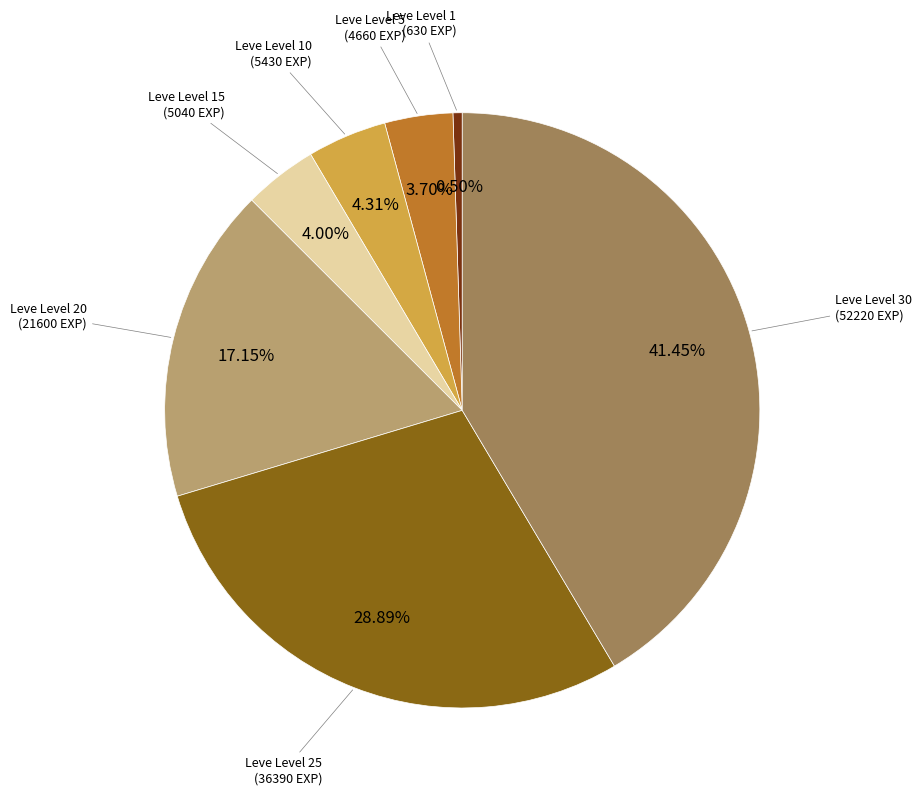

Is there any slice that represents more than half of the pie?

No